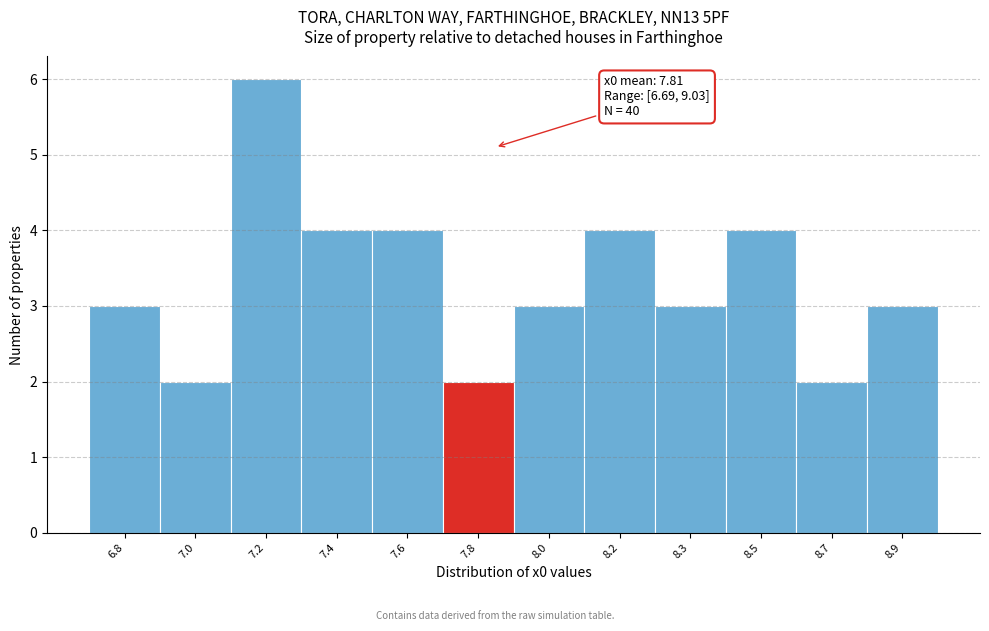

Reading left to right, transcribe all the data shown in this chart.

3	2	6	4	4	2	3	4	3	4	2	3